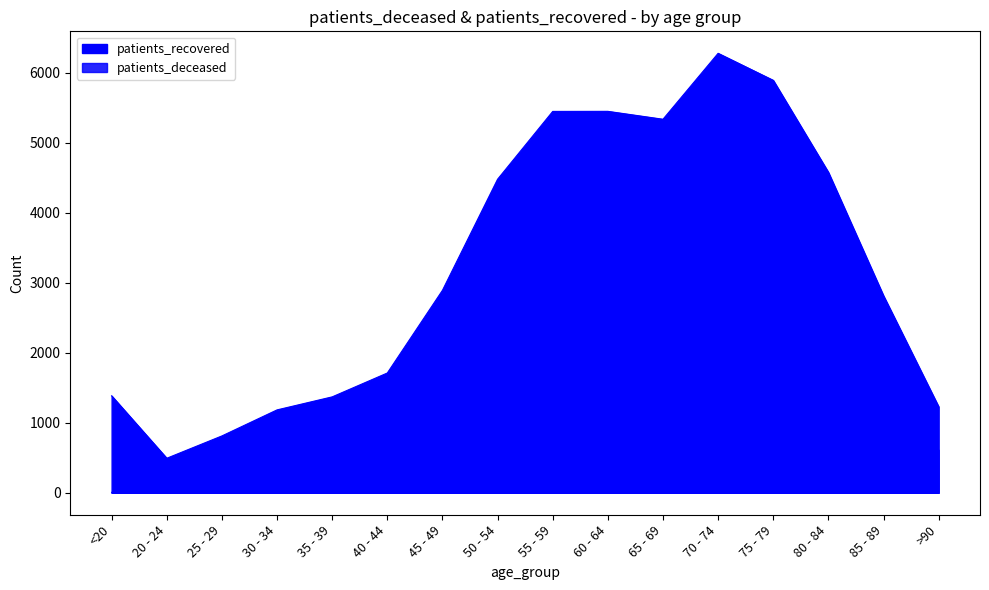

Rank the series by their maximum value, from lowest to highest.

patients_deceased, patients_recovered